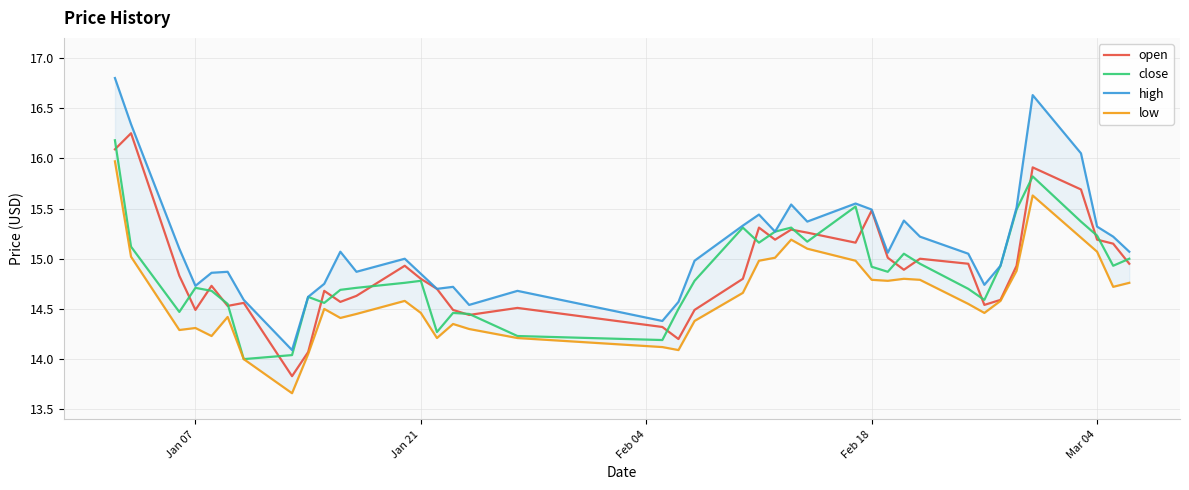

Is this an area chart (filled region under the line)?

No